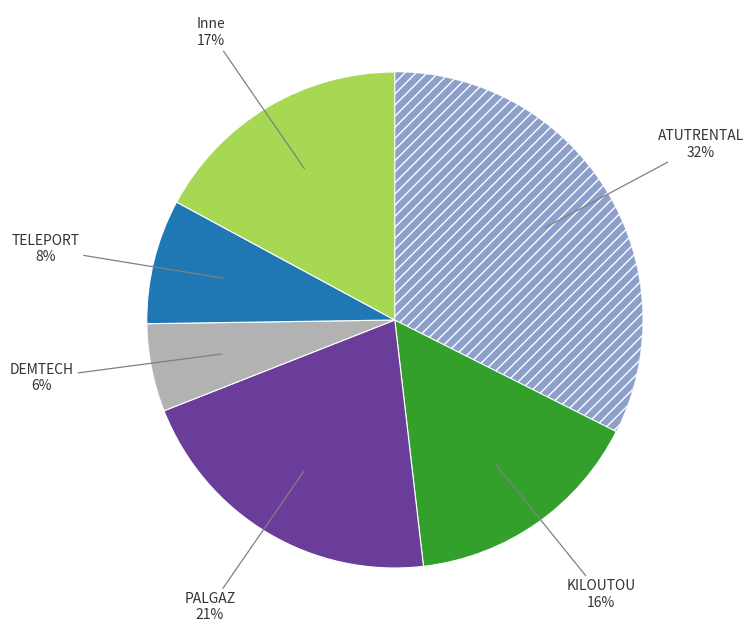

To the nearest percent, what is the average slice percentage?

17%